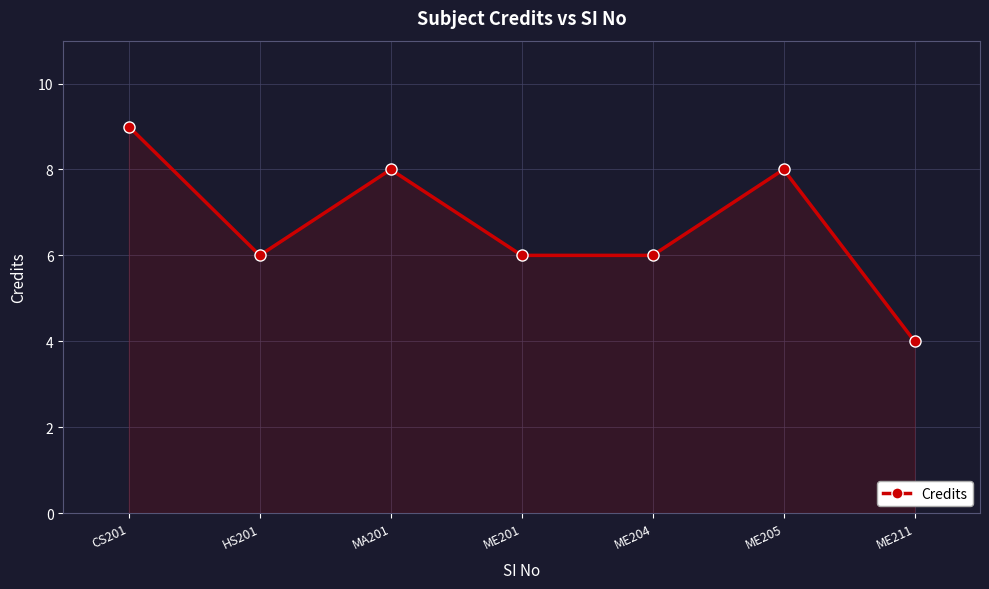

What is the difference between the values at HS201 and ME205?

2